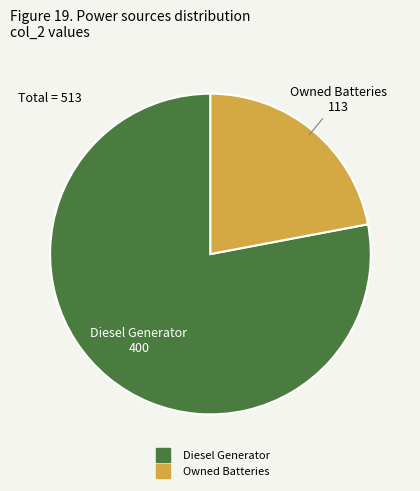

Does any single category account for the majority?

Yes